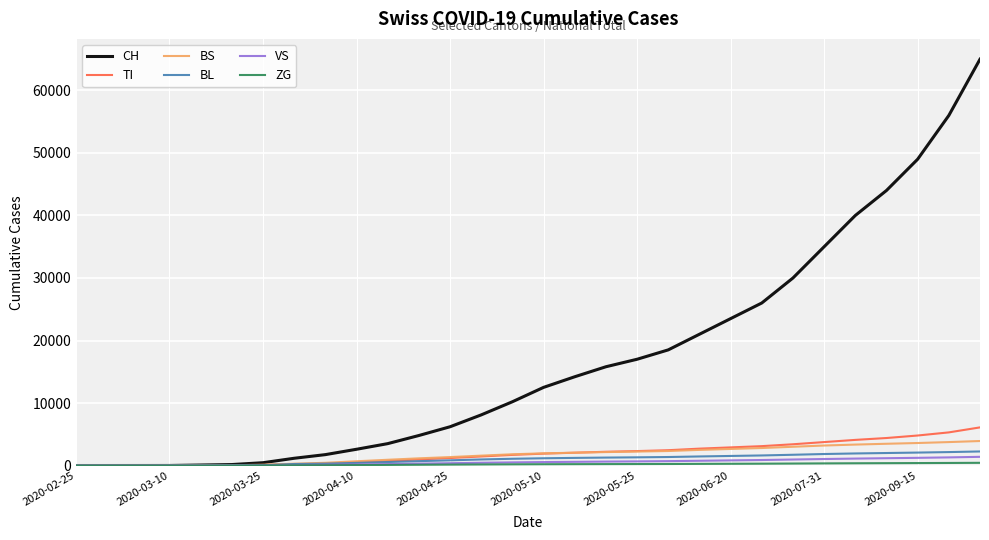

Which series has the largest range (max minus min)?

CH